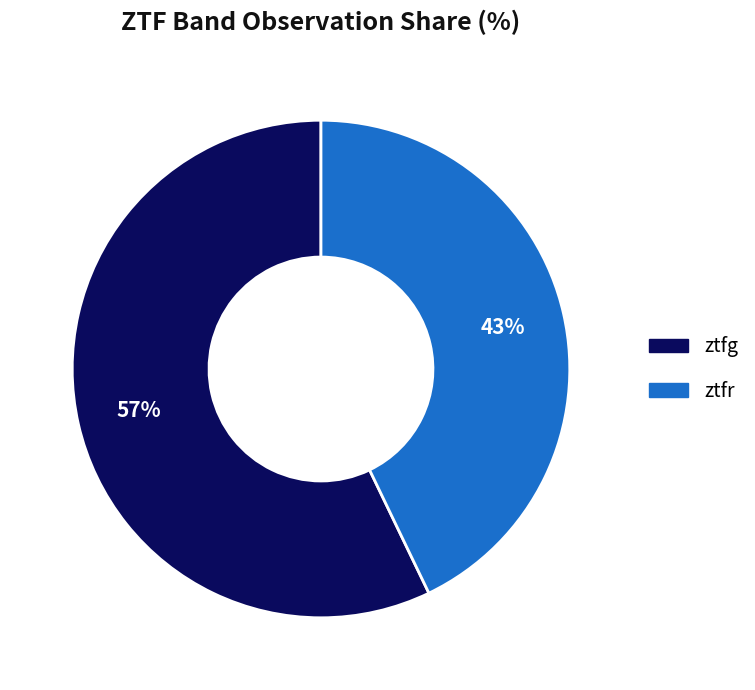

Approximately how many times larger is the value at ztfg compared to ztfr?

1.3